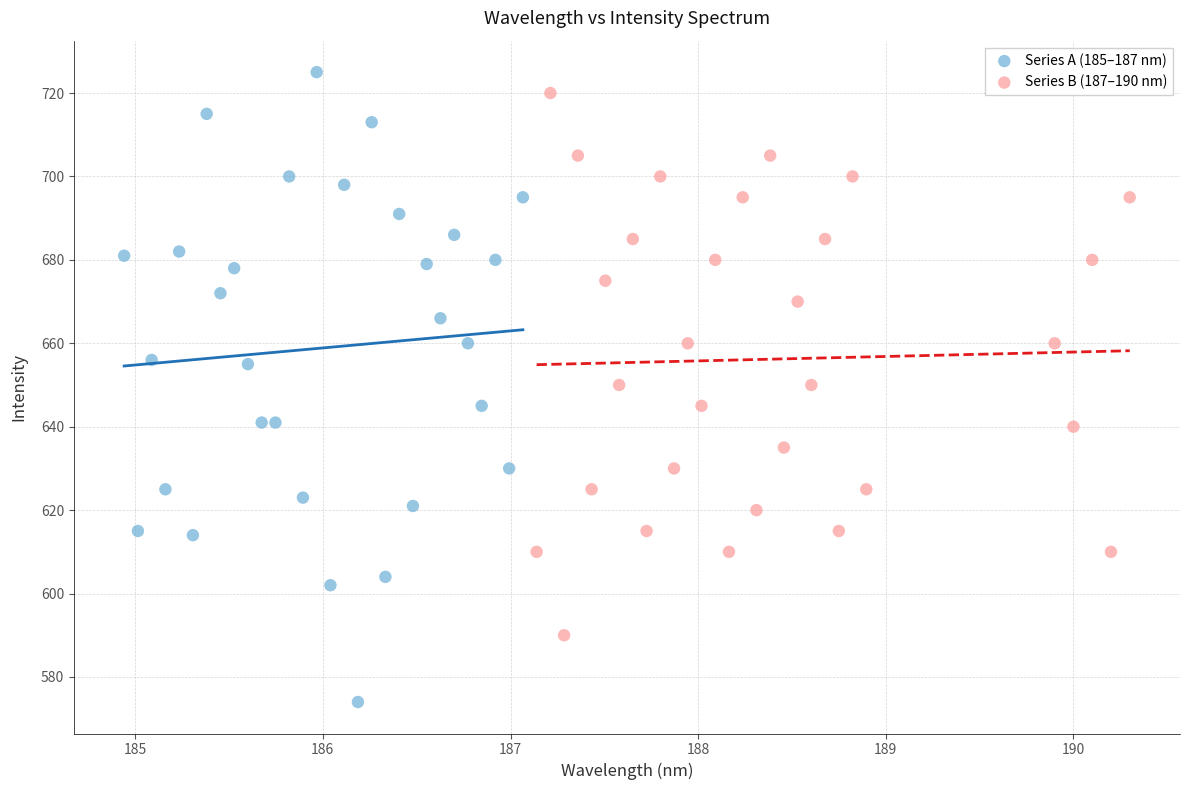

Which series contains the lowest Y value?

Series A (185–187 nm)